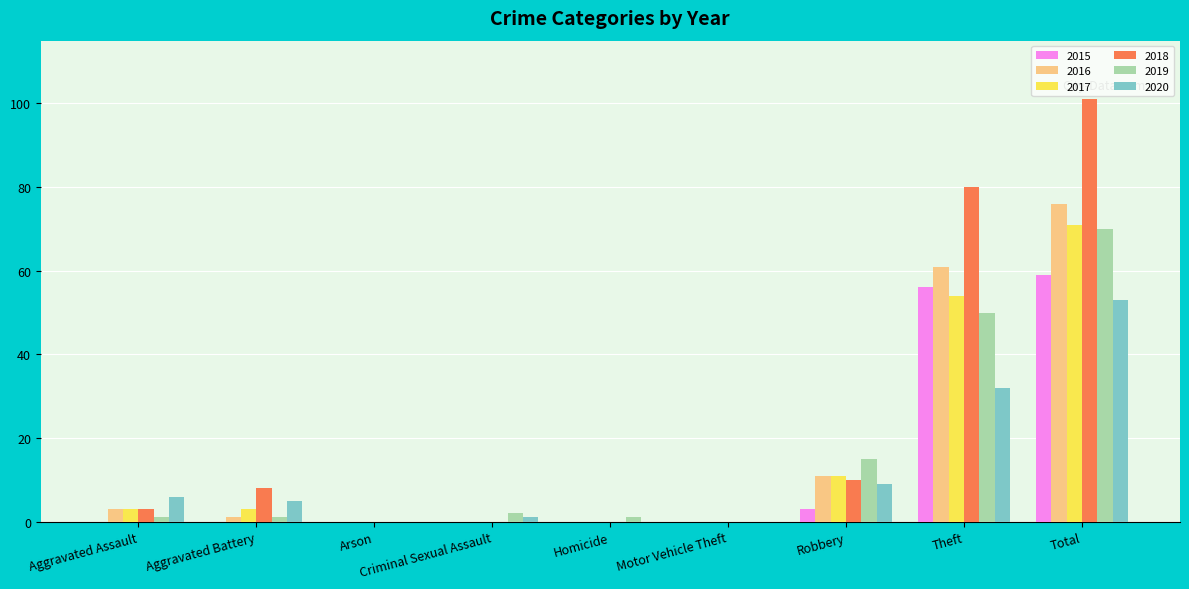

What is the total value across all series at Total?

430